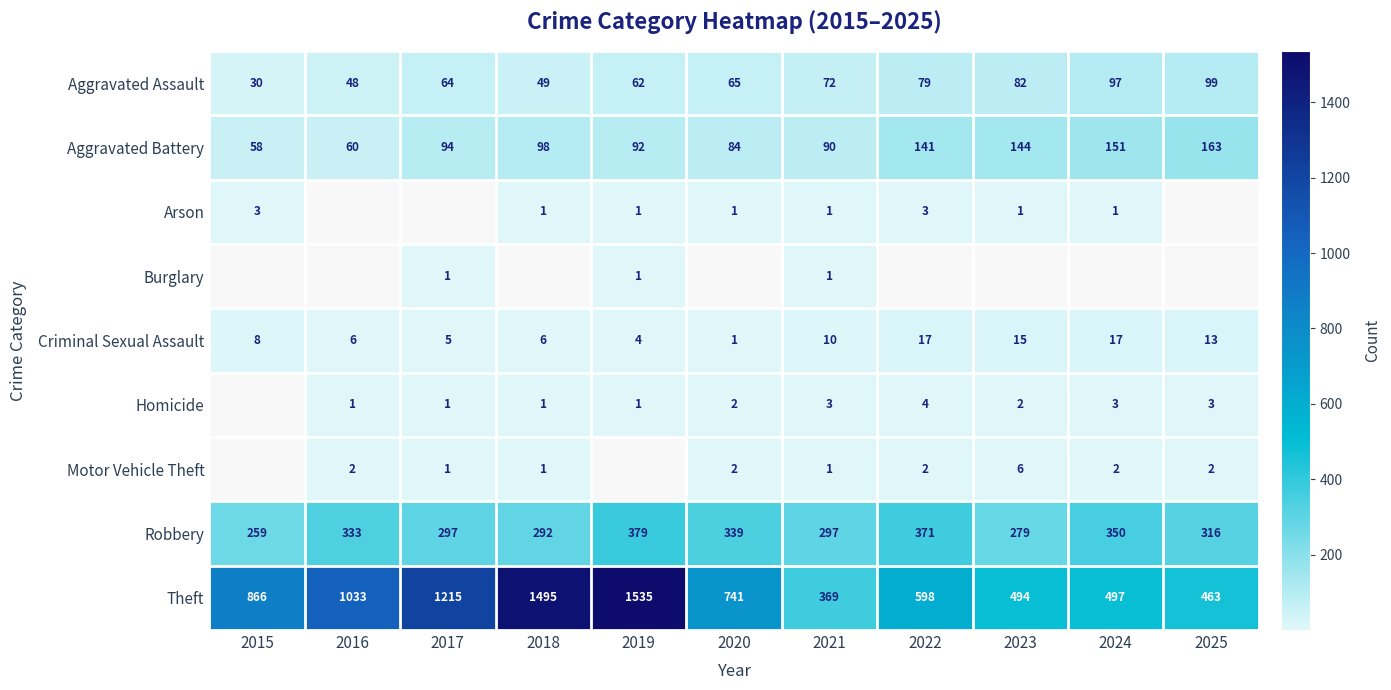

How many categories are shown in the chart?

11